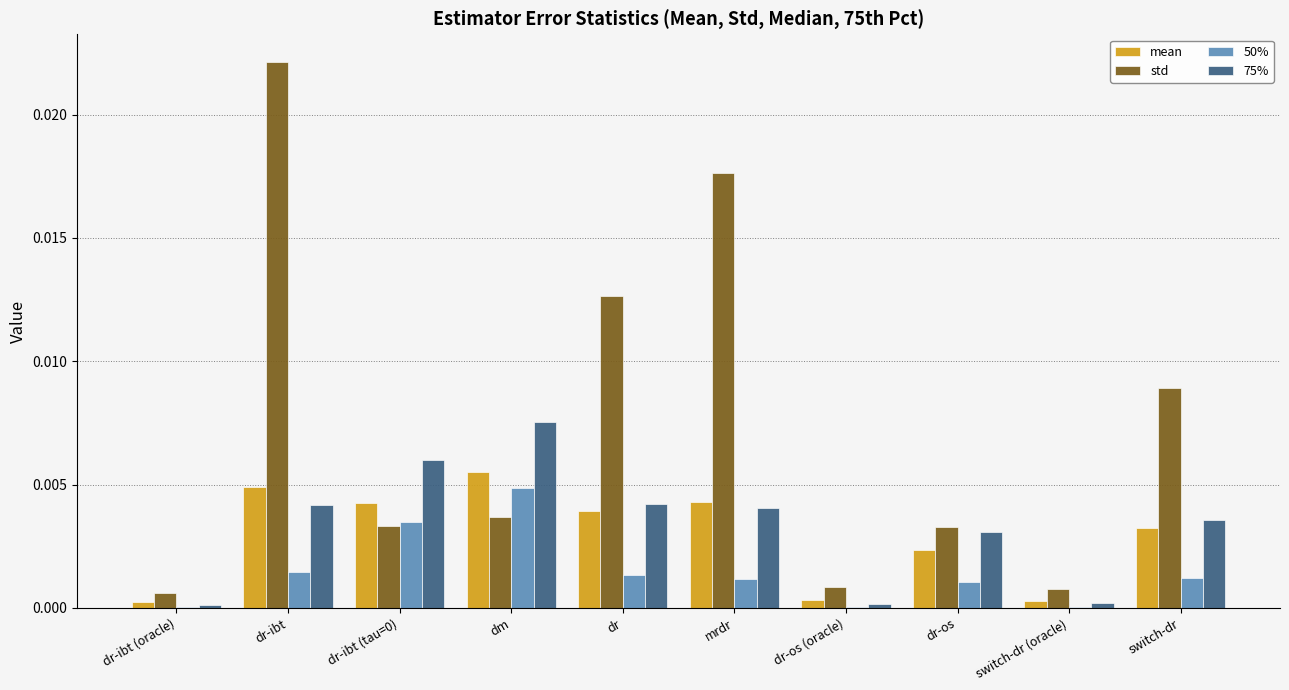

The value of 50% at dr is 0.0. True or false?

True